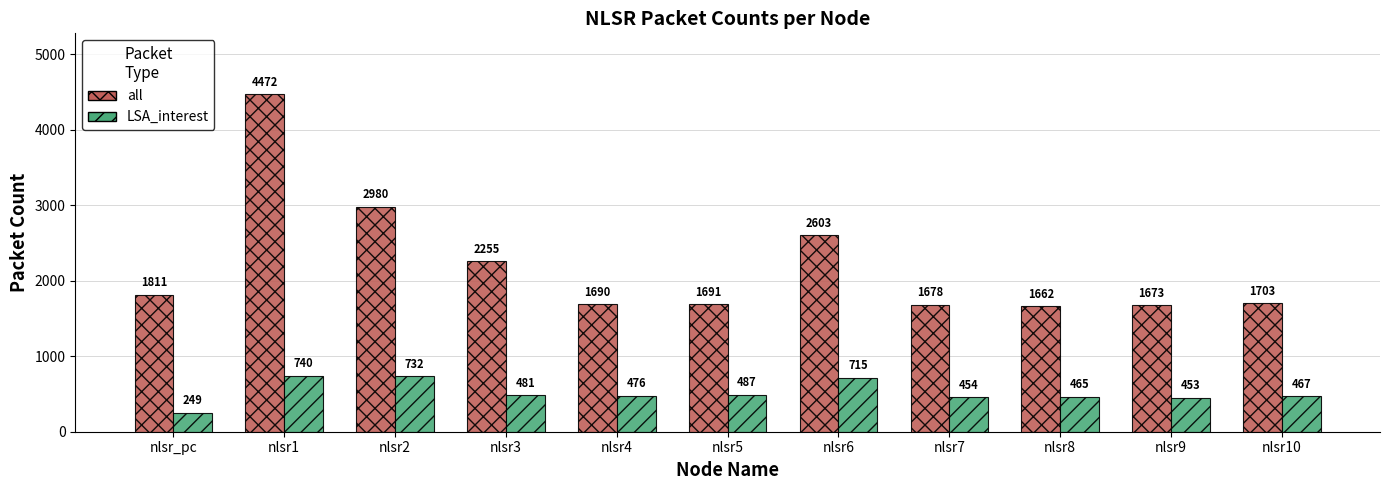

Rank the series by their maximum value, from highest to lowest.

all, LSA_interest